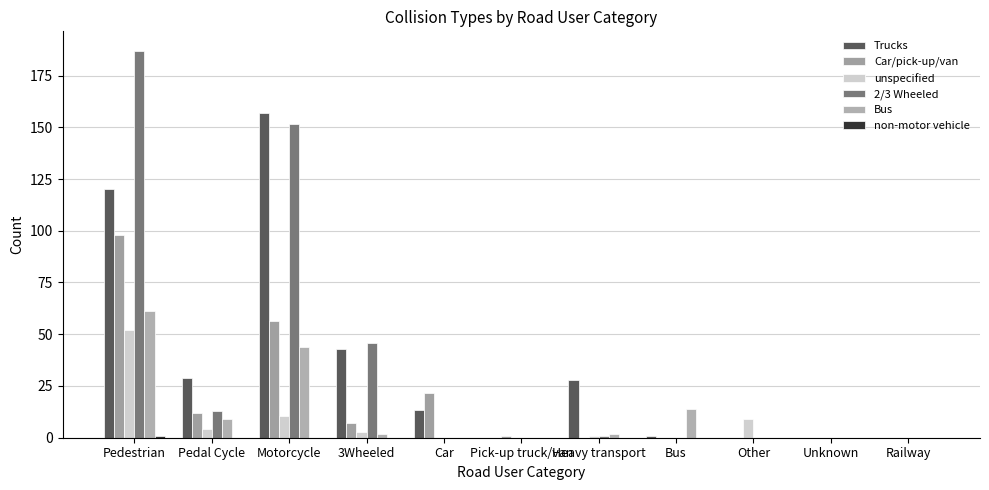

What is the total value across all series at Heavy transport?

32.0